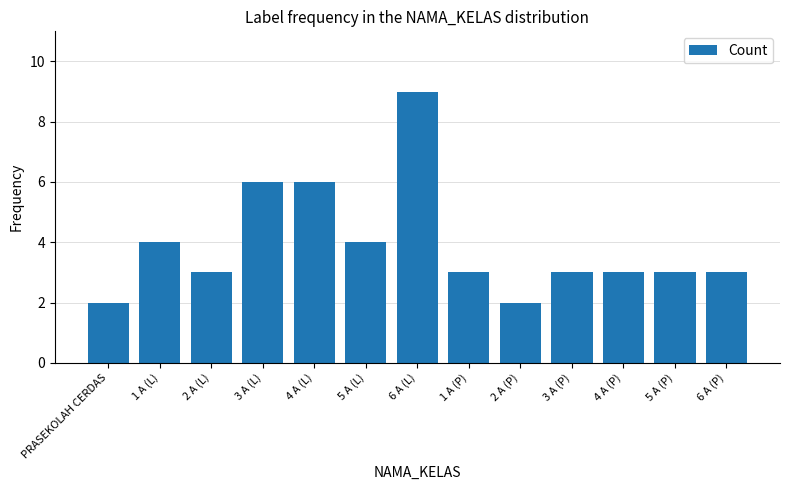

What is the label of the 12th bar from the left?

5 A (P)